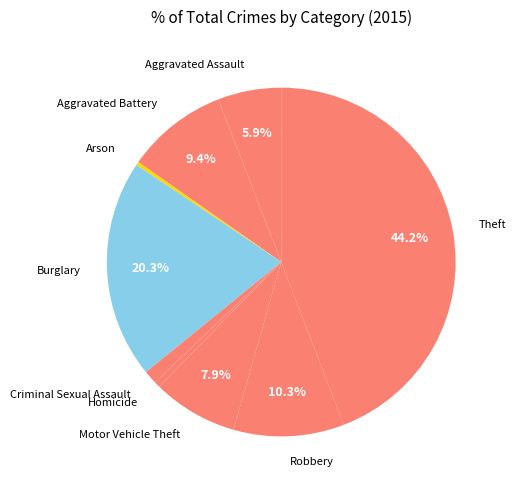

Approximately how many times larger is the value at Aggravated Assault compared to Aggravated Battery?

0.6